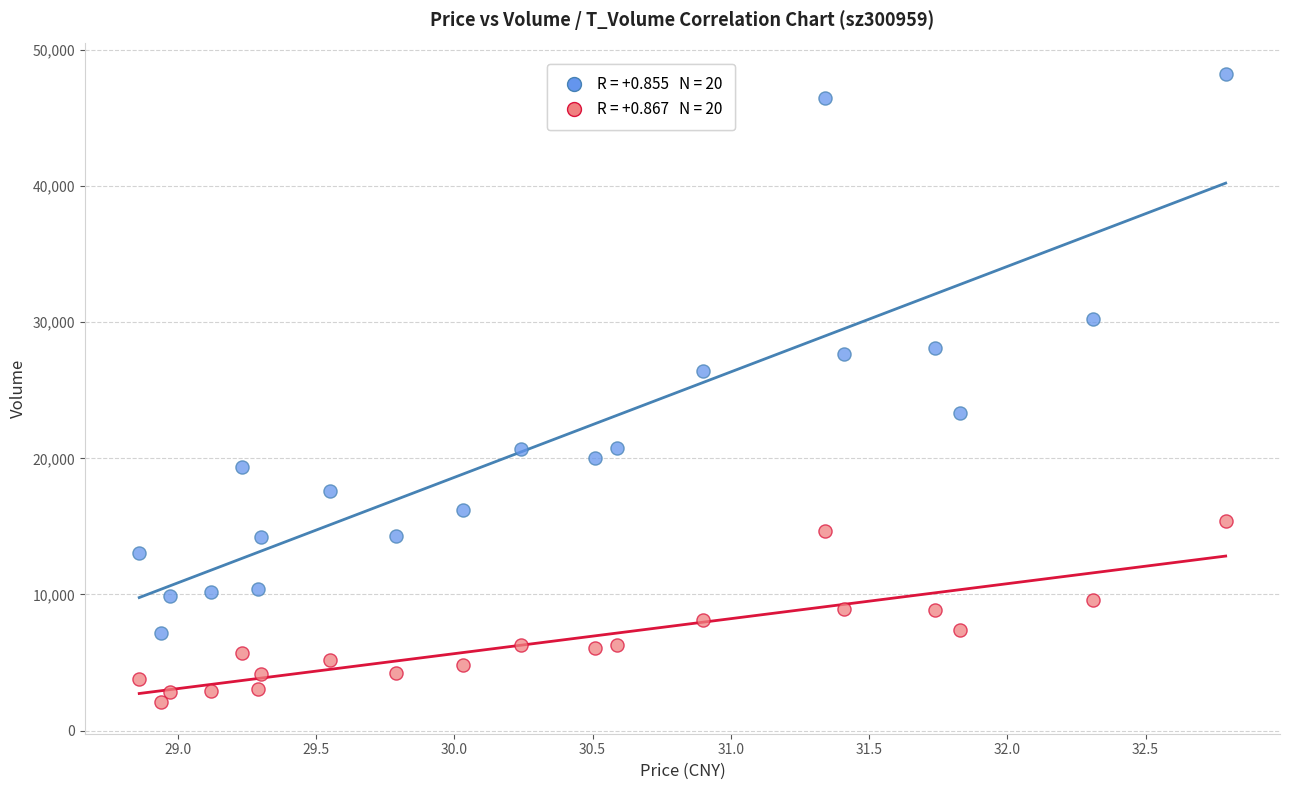

Across all series, what Y value is closest to 25154?

26435